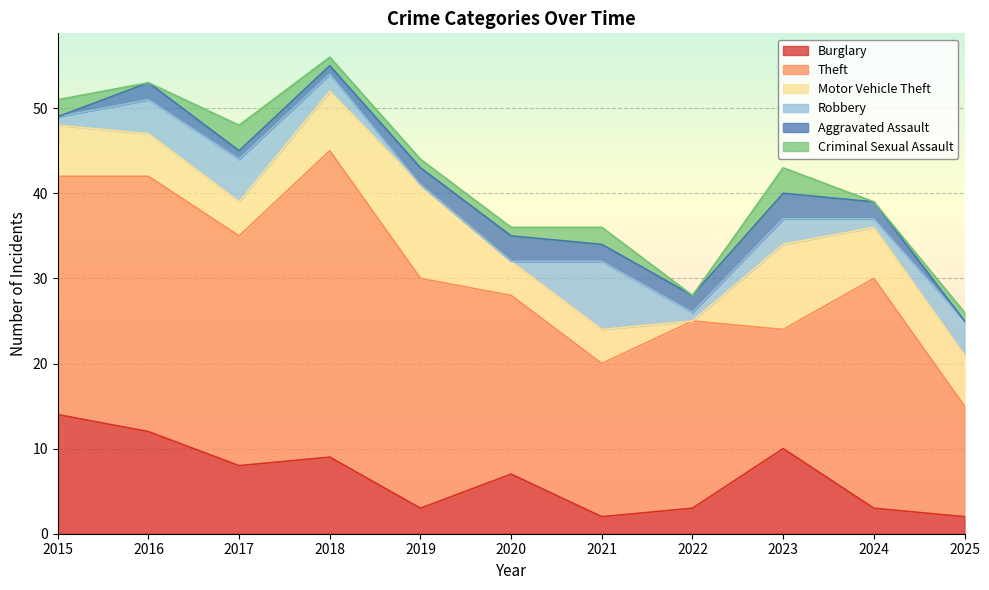

Rank the series by their maximum value, from lowest to highest.

Aggravated Assault, Criminal Sexual Assault, Robbery, Motor Vehicle Theft, Burglary, Theft